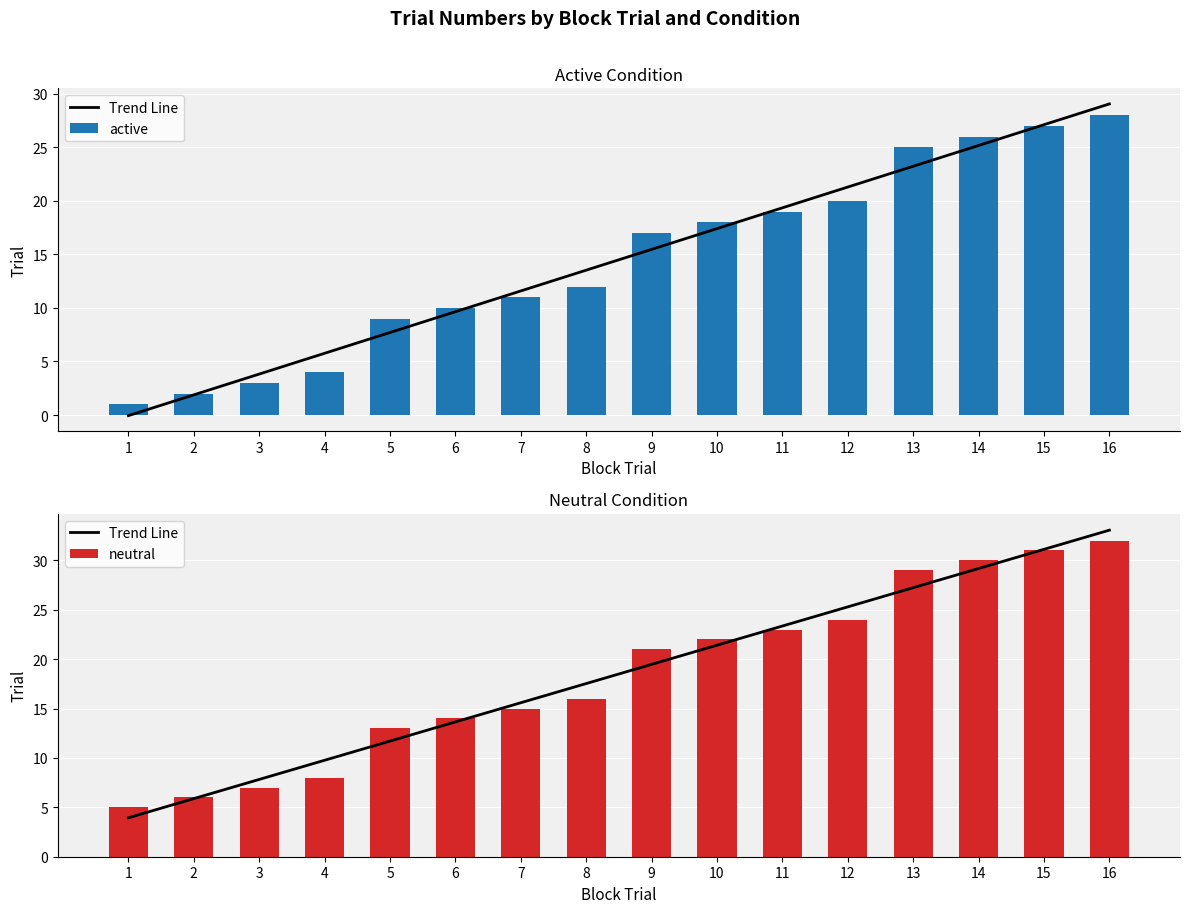

What is the sum of all neutral values?

296